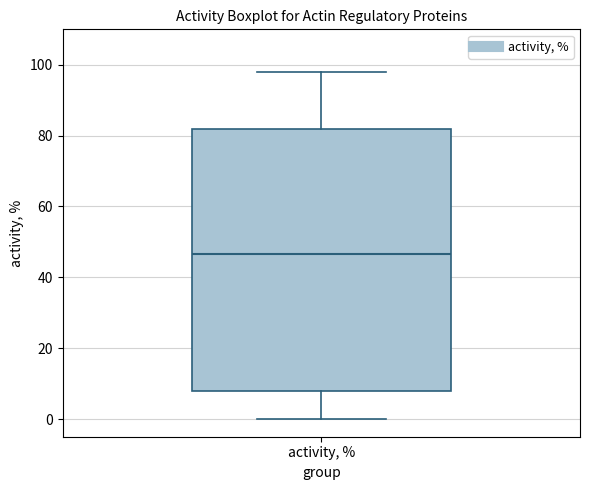

Transcribe this box plot: give where the median line is, the range the box spans, and where the two whiskers end, as read against the y-axis. The values are not printed on the chart, so give them approximately, as read against the axis.

median 46, box 8 to 82, whiskers 0 to 98